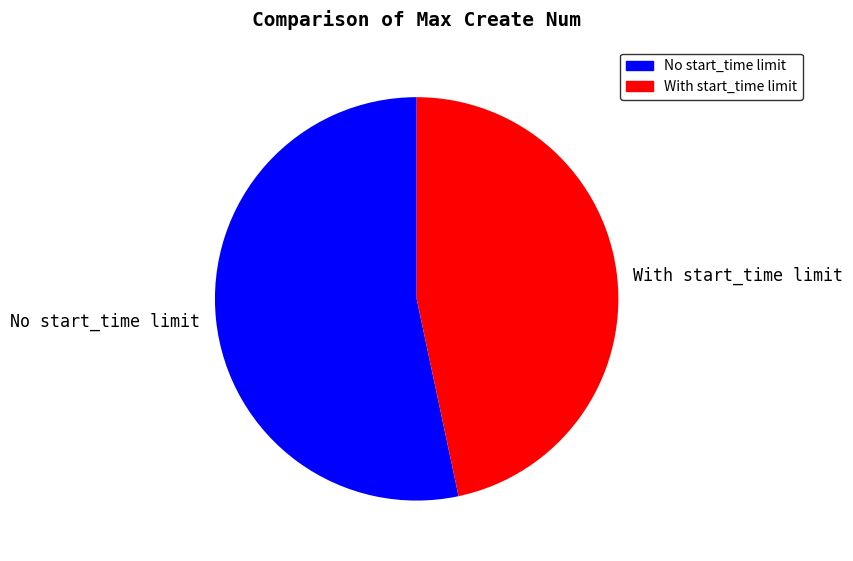

Which category has the smallest portion of the pie?

With start_time limit